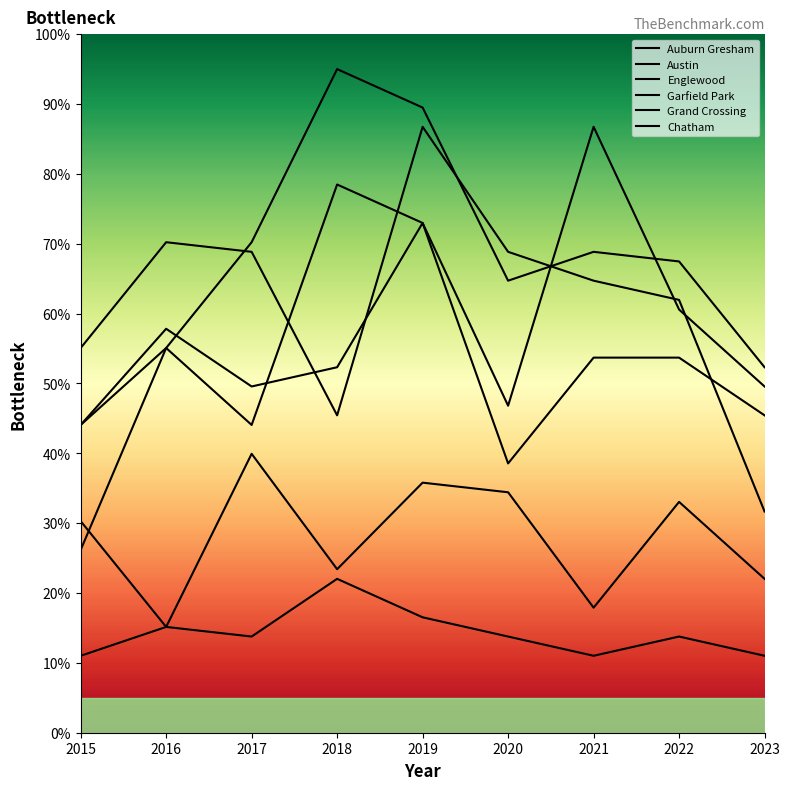

Which series has the largest range (max minus min)?

Garfield Park